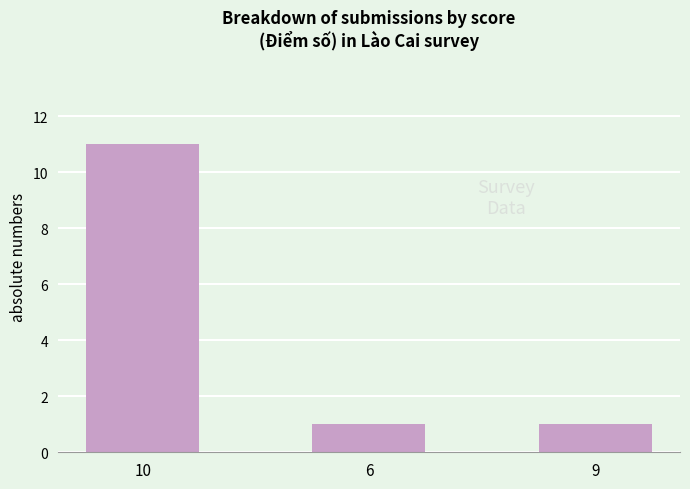

What is the value of the 1st bar from the left?

11